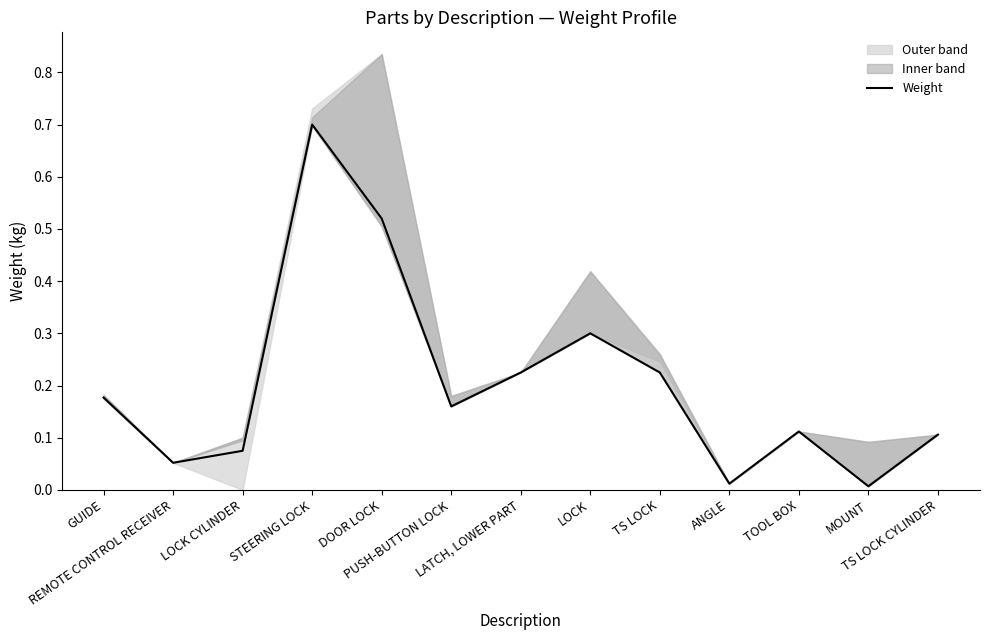

True or false: the data shows 0.2 at DOOR LOCK.

False